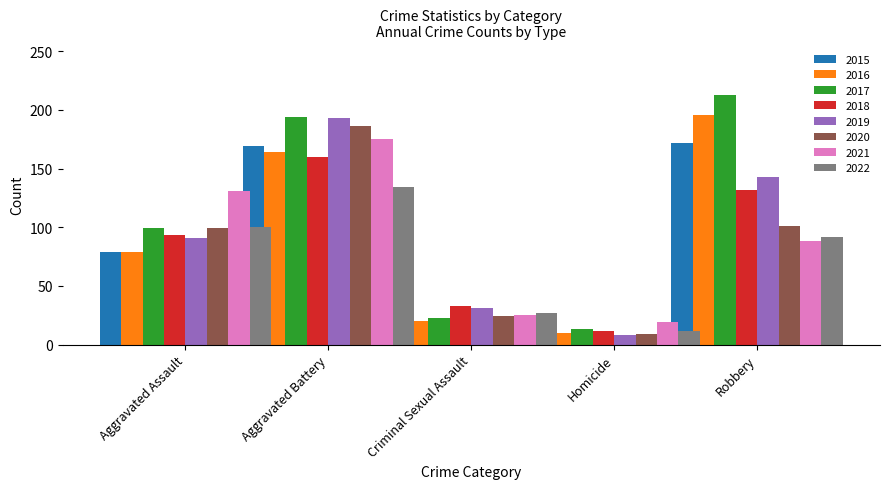

Reading left to right, transcribe all the data shown in this chart.

Aggravated Assault: 79	79	99	93	91	99	131	100
Aggravated Battery: 169	164	194	160	193	186	175	134
Criminal Sexual Assault: 21	20	23	33	31	24	25	27
Homicide: 7	10	13	12	8	9	19	12
Robbery: 172	196	213	132	143	101	88	92